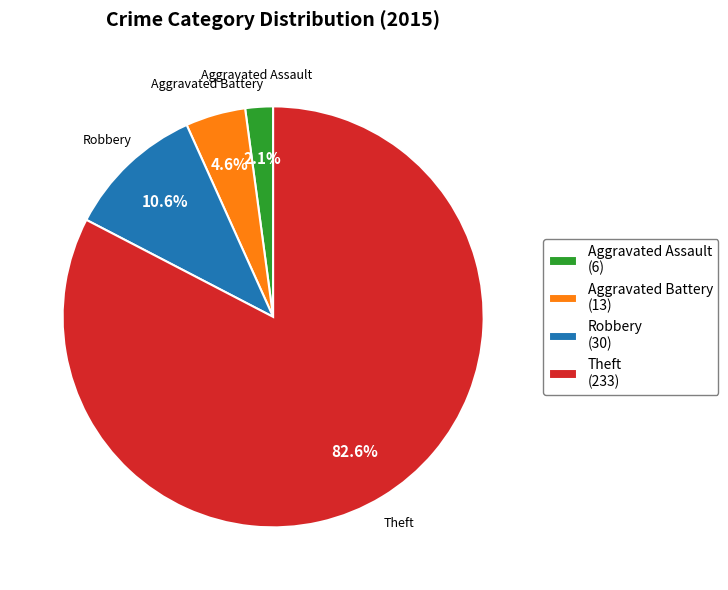

Approximately how many times larger is the value at Robbery compared to Aggravated Battery?

2.3